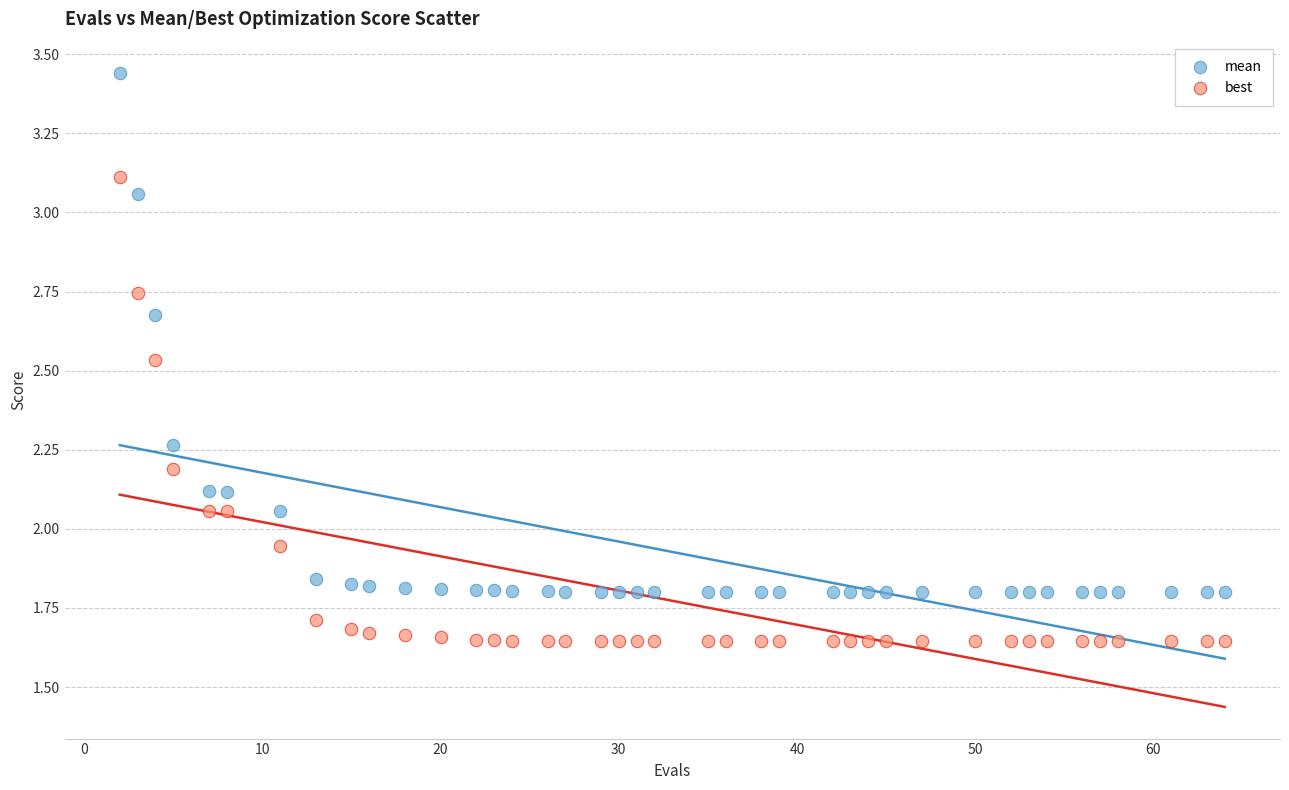

Which series has the widest spread of Y values?

mean